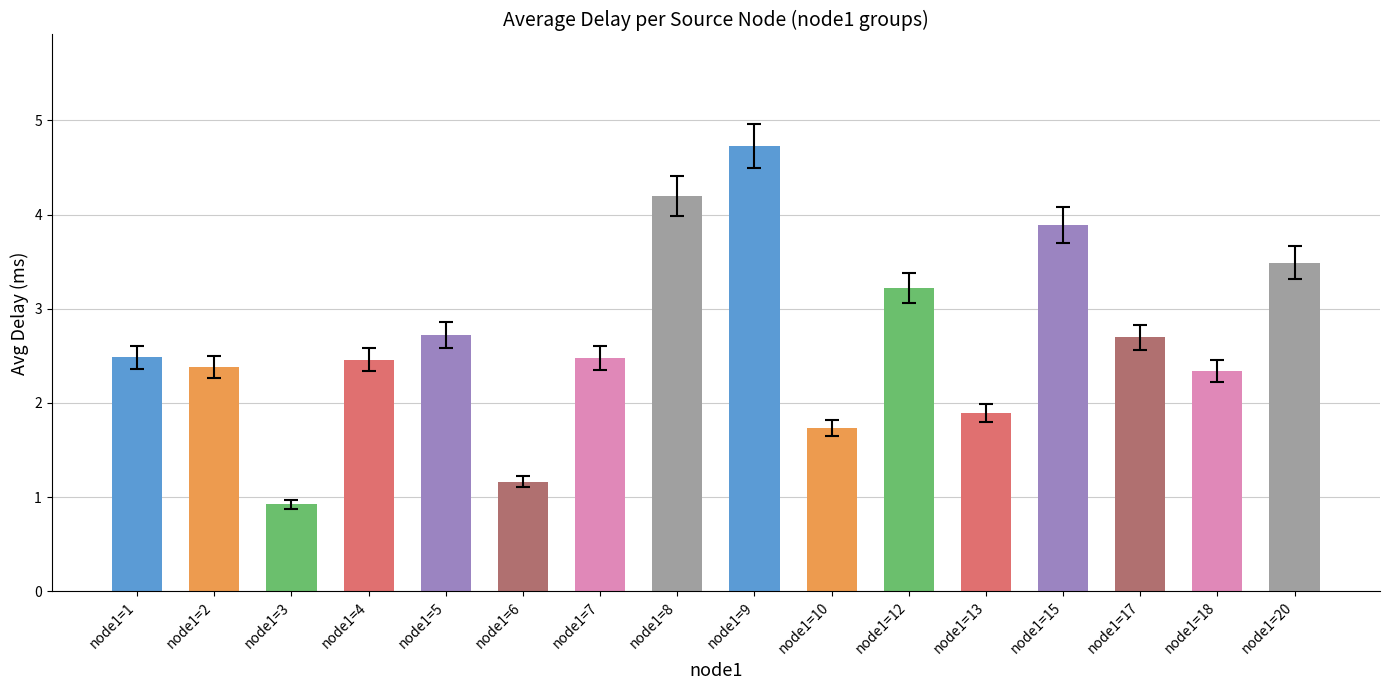

Read the value at node1=17.

2.7